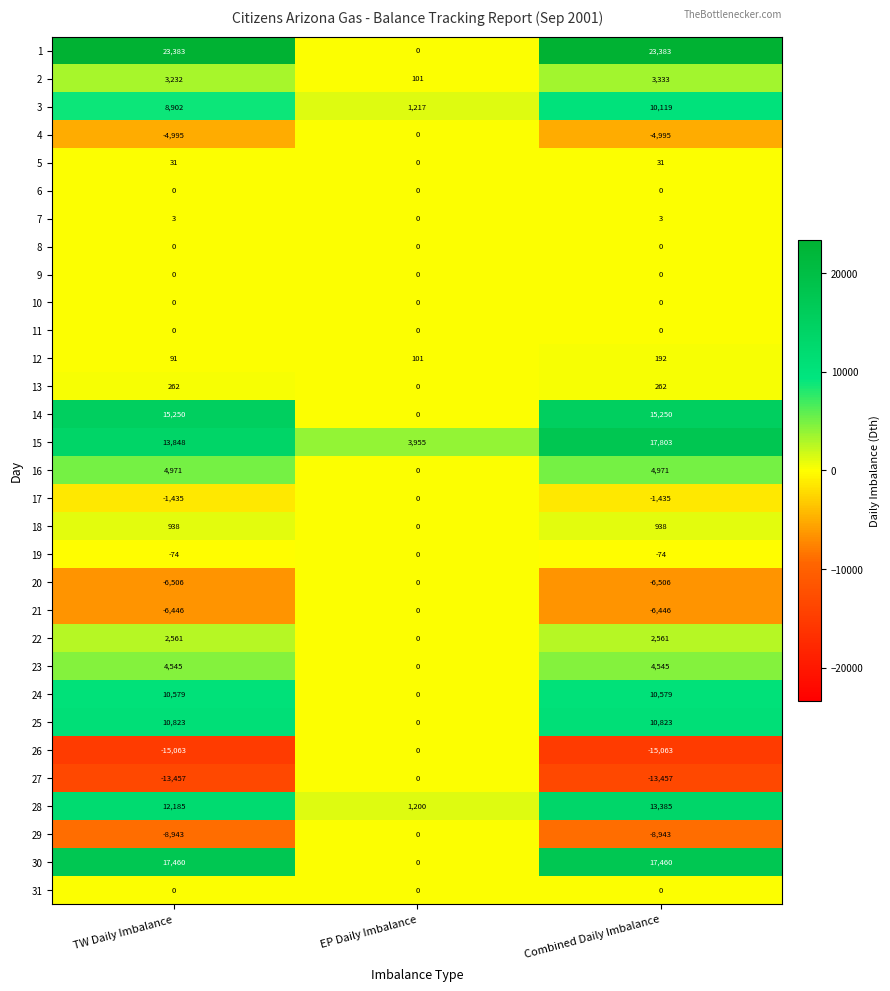

At which category is the sum across all series the highest?

Combined Daily Imbalance